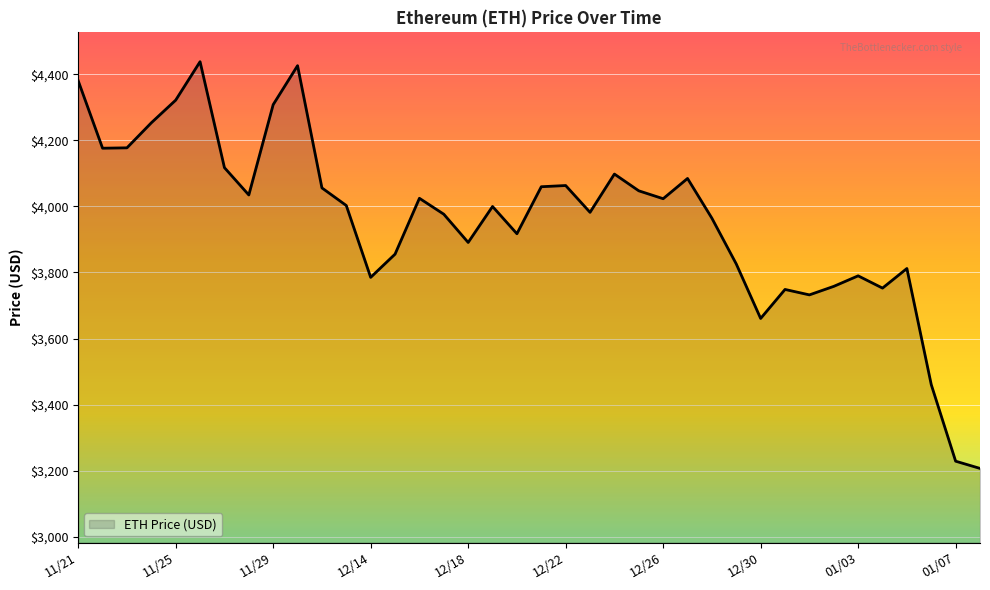

What is the smallest value displayed?

3206.9